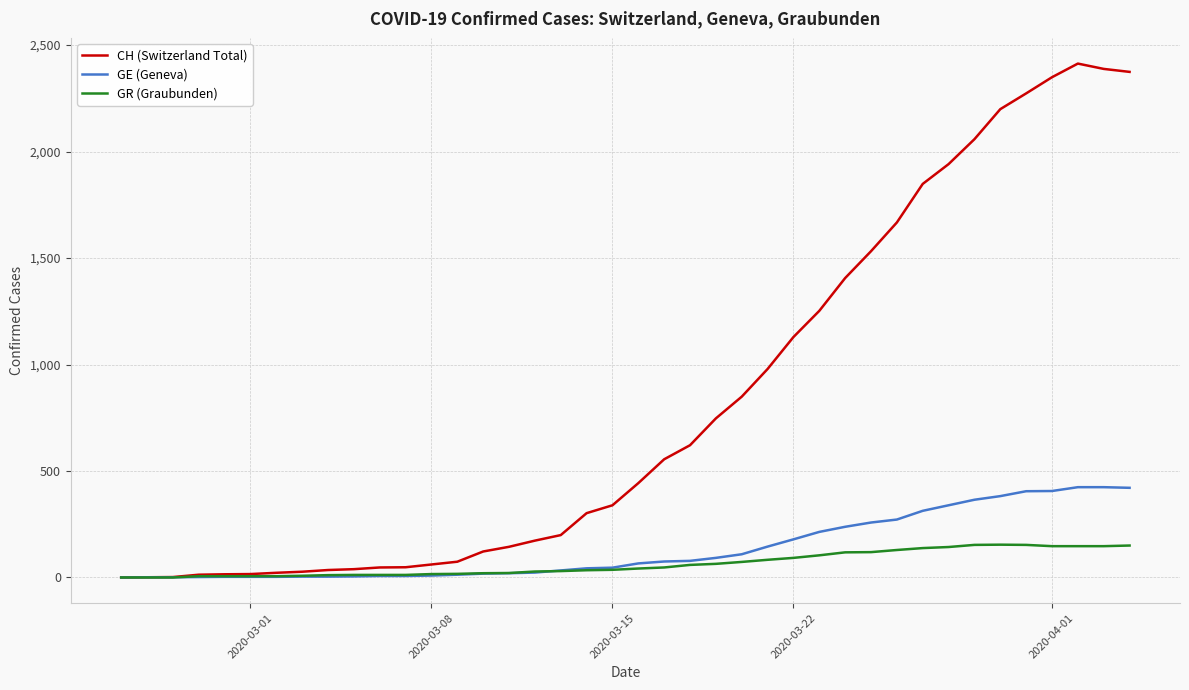

Which series has the largest total across all categories?

CH (Switzerland Total)